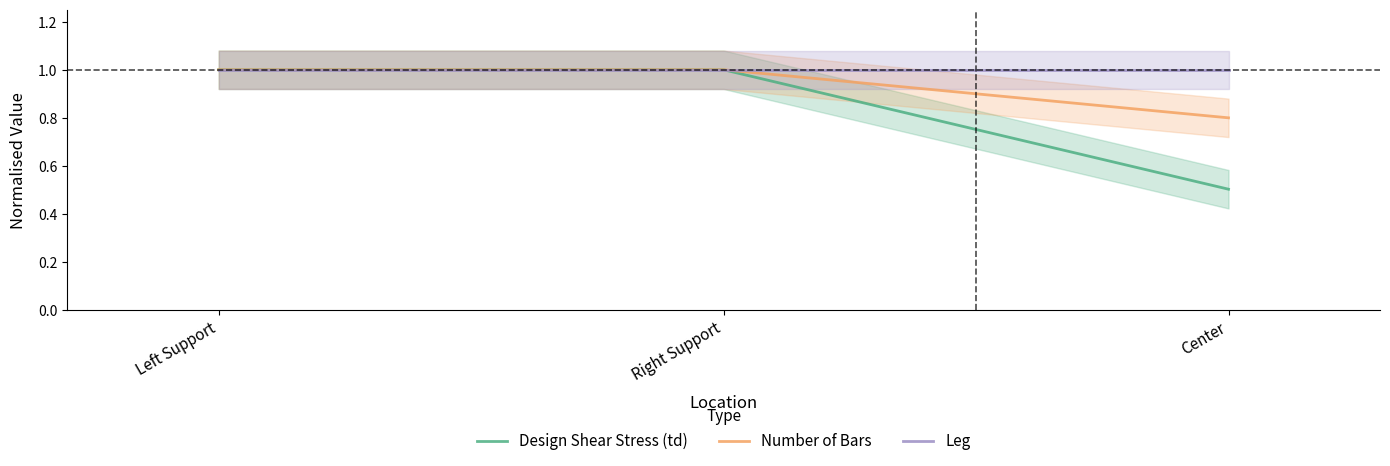

What is the minimum value for Number of Bars?

0.8